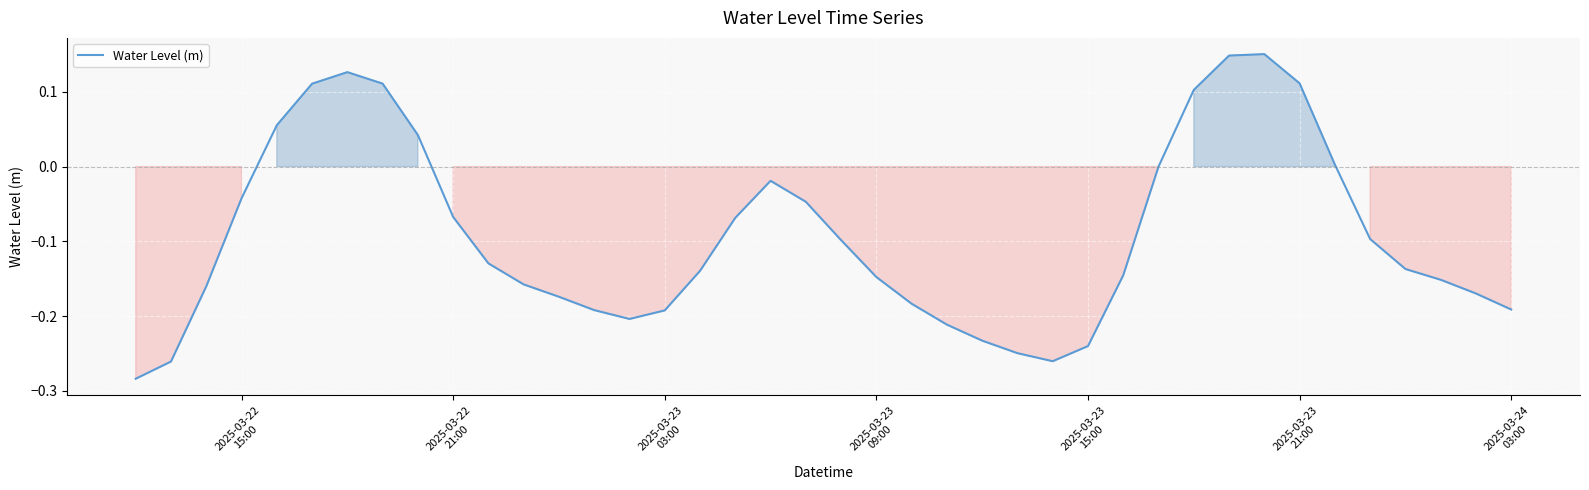

What is the difference between the maximum and minimum values?

0.4